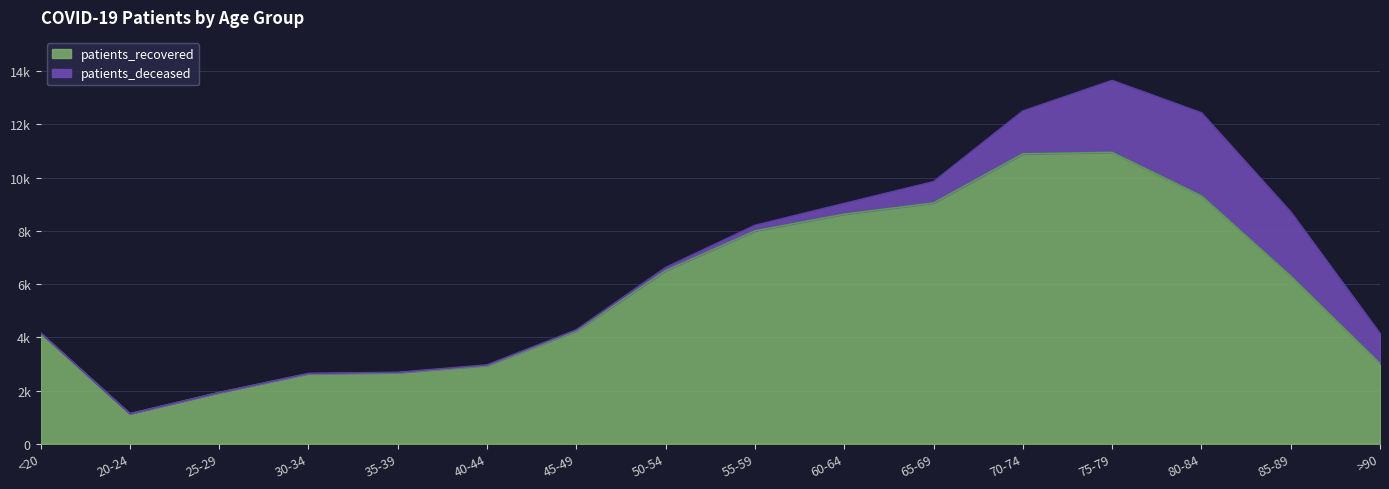

How many values exceed 6297?

7